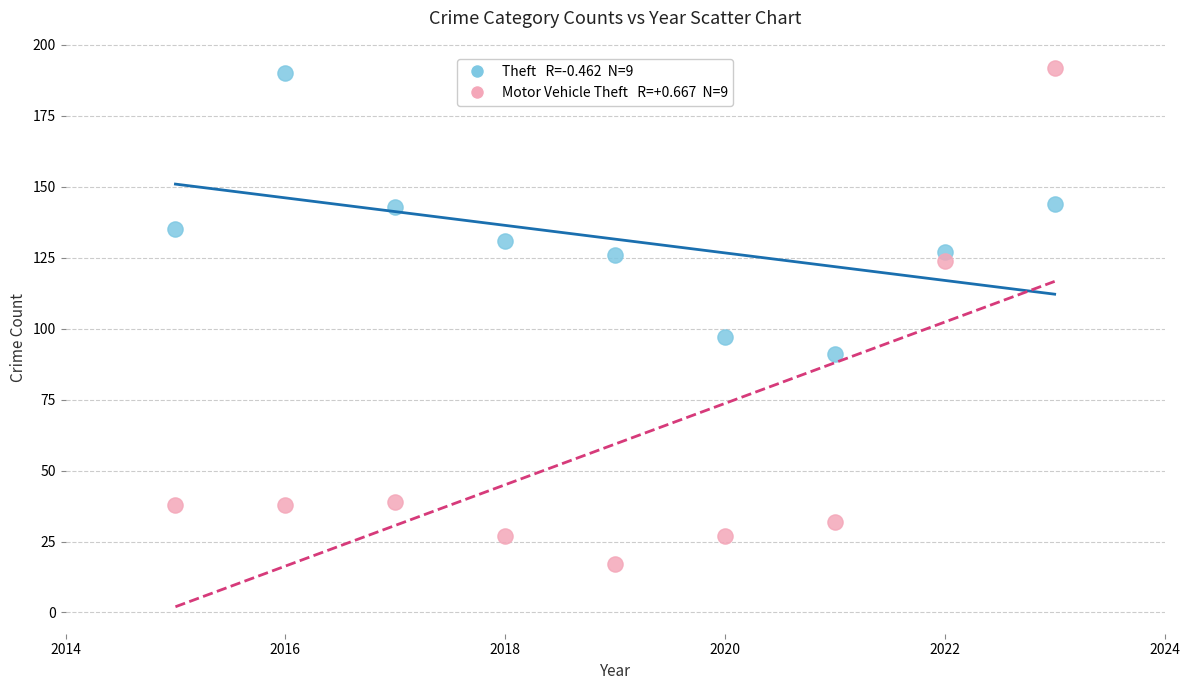

Across all data points, what is the range of X values (max minus min)?

8